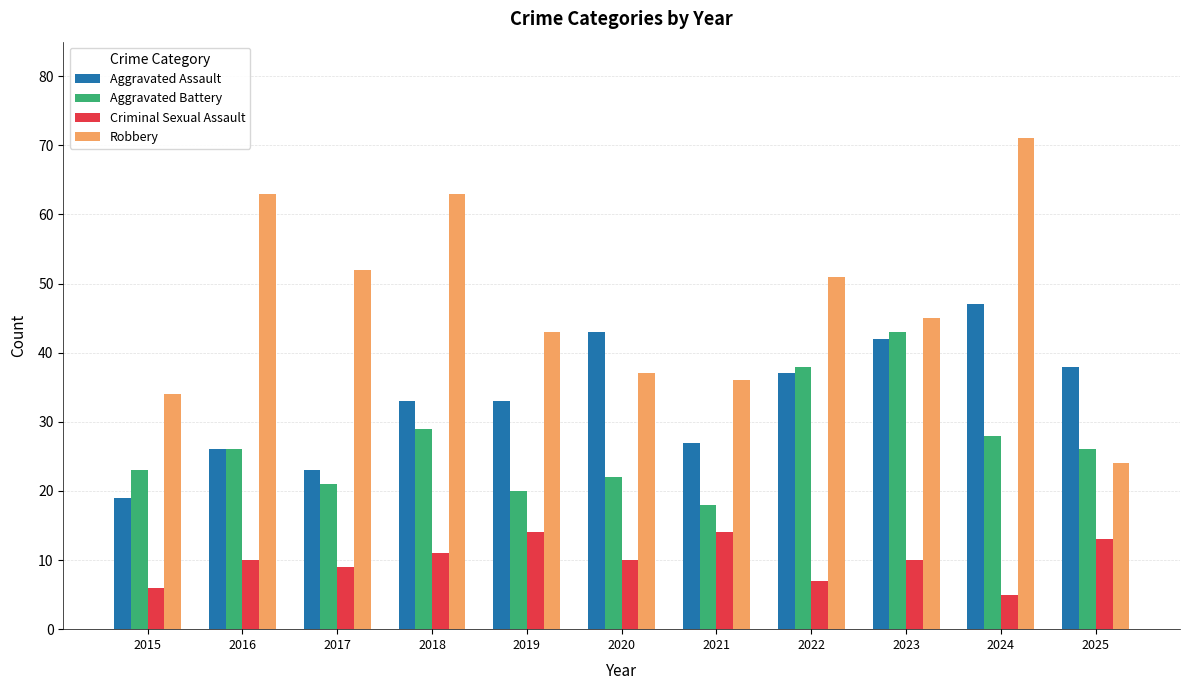

Reading left to right, list all the values displayed in this chart.

Aggravated Assault: 19	26	23	33	33	43	27	37	42	47	38
Aggravated Battery: 23	26	21	29	20	22	18	38	43	28	26
Criminal Sexual Assault: 6	10	9	11	14	10	14	7	10	5	13
Robbery: 34	63	52	63	43	37	36	51	45	71	24